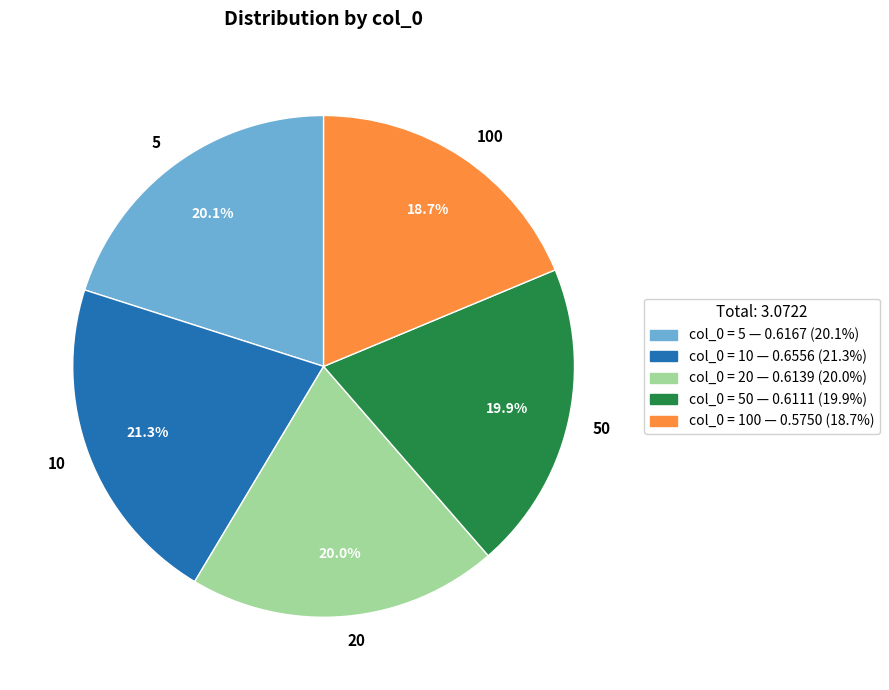

Is 5 the majority of the pie?

No